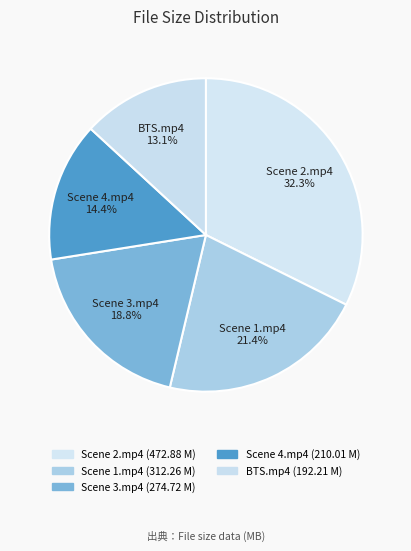

Is there a majority slice in this chart?

No